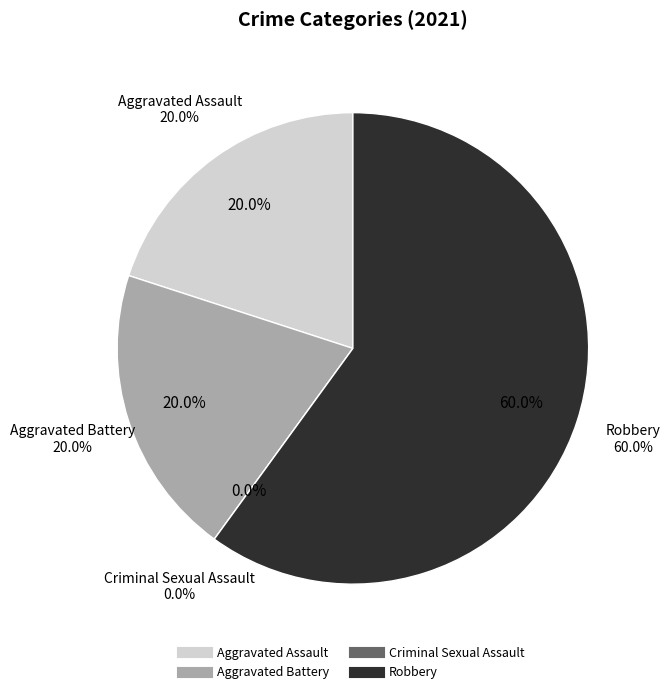

What percentage is the Aggravated Battery slice, to the nearest percent?

20%